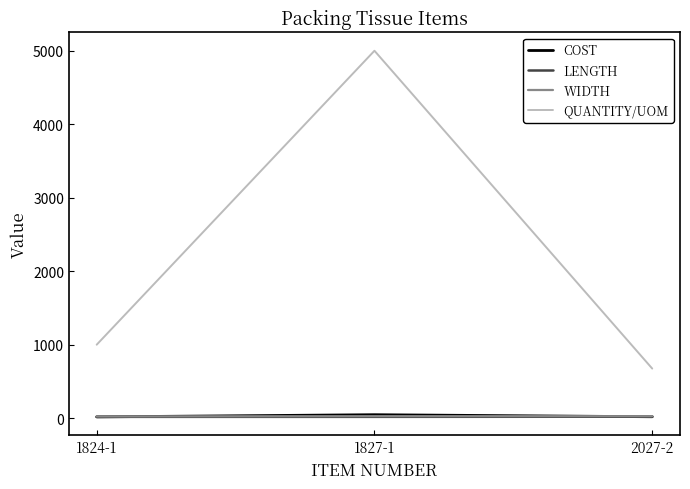

Rank the categories by QUANTITY/UOM value from lowest to highest.

2027-2, 1824-1, 1827-1